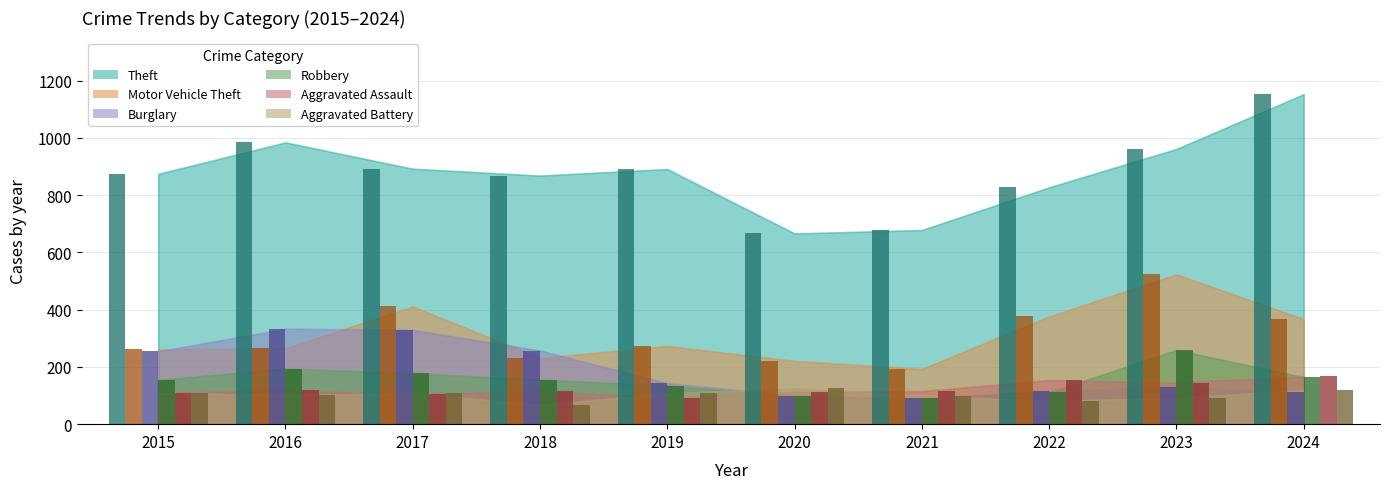

What is the difference between the highest and lowest values at 2019?

799